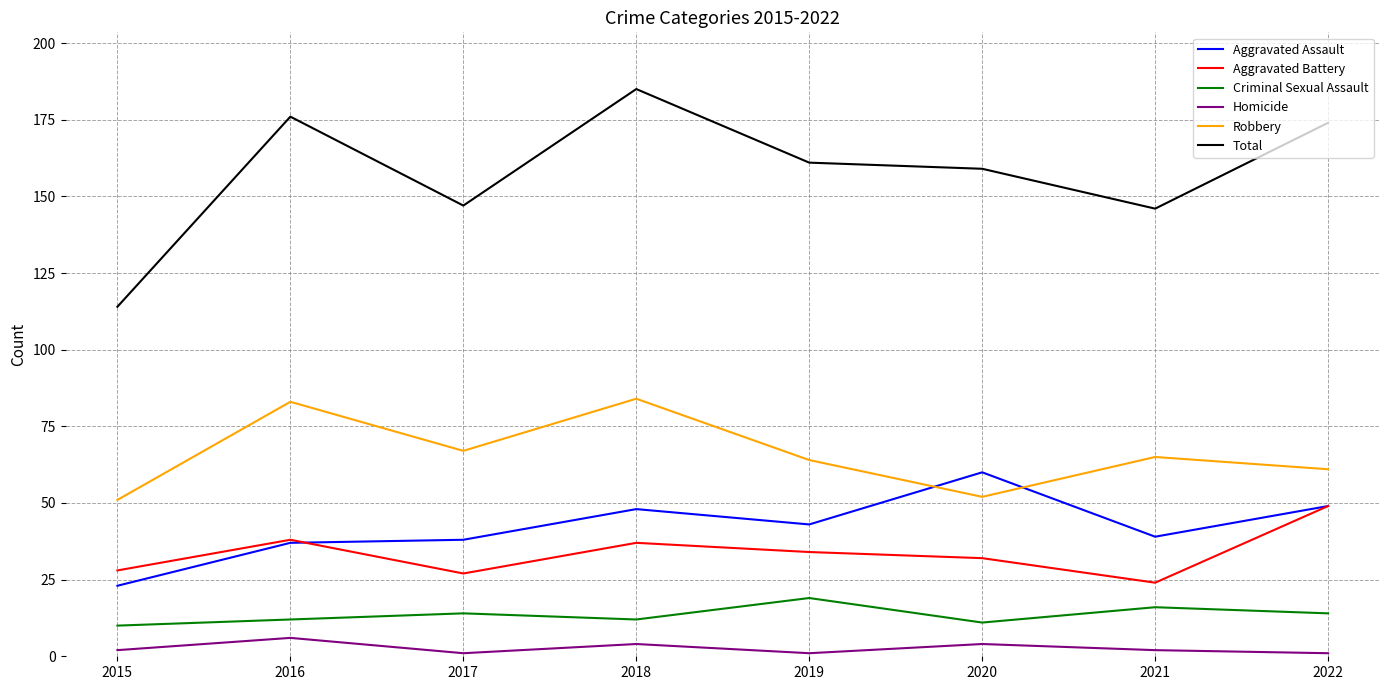

The value of Robbery at 2020 is 52. True or false?

True